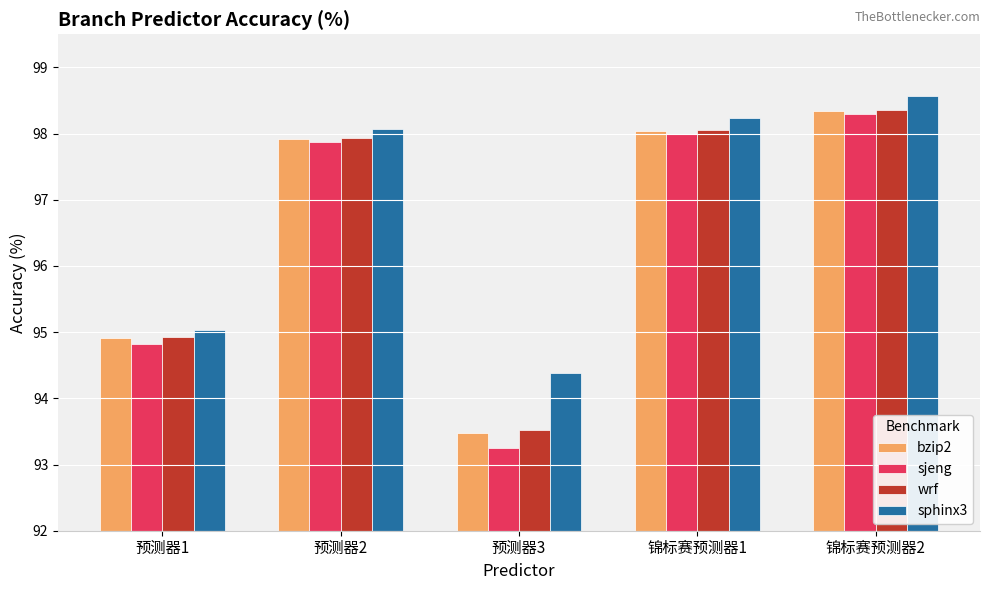

What are all the series names shown in the legend?

bzip2, sjeng, wrf, sphinx3